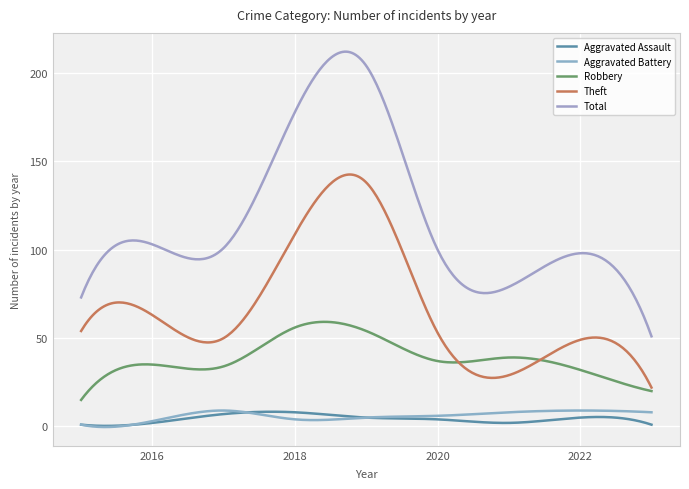

Reading left to right, what are all the values shown in this chart?

Aggravated Assault: 1	2	7	8	5	4	2	5	1
Aggravated Battery: 1	3	9	4	5	6	8	9	8
Robbery: 15	35	34	56	54	37	39	32	20
Theft: 54	63	50	109	138	53	29	49	22
Total: 73	103	101	178	204	100	79	98	51